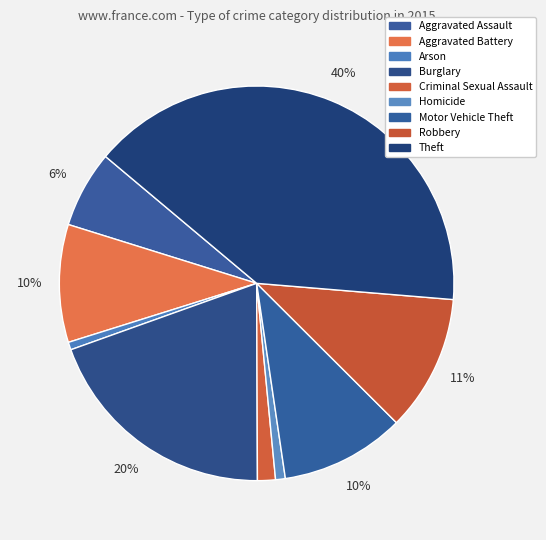

True or false: Robbery accounts for 26% of the total.

False